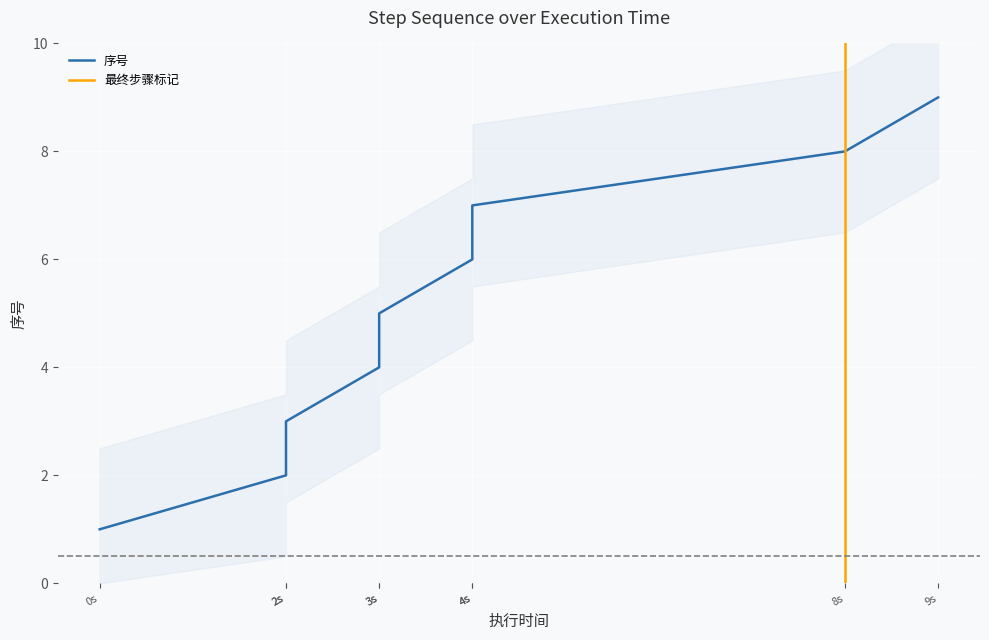

How many categories are shown in the chart?

9